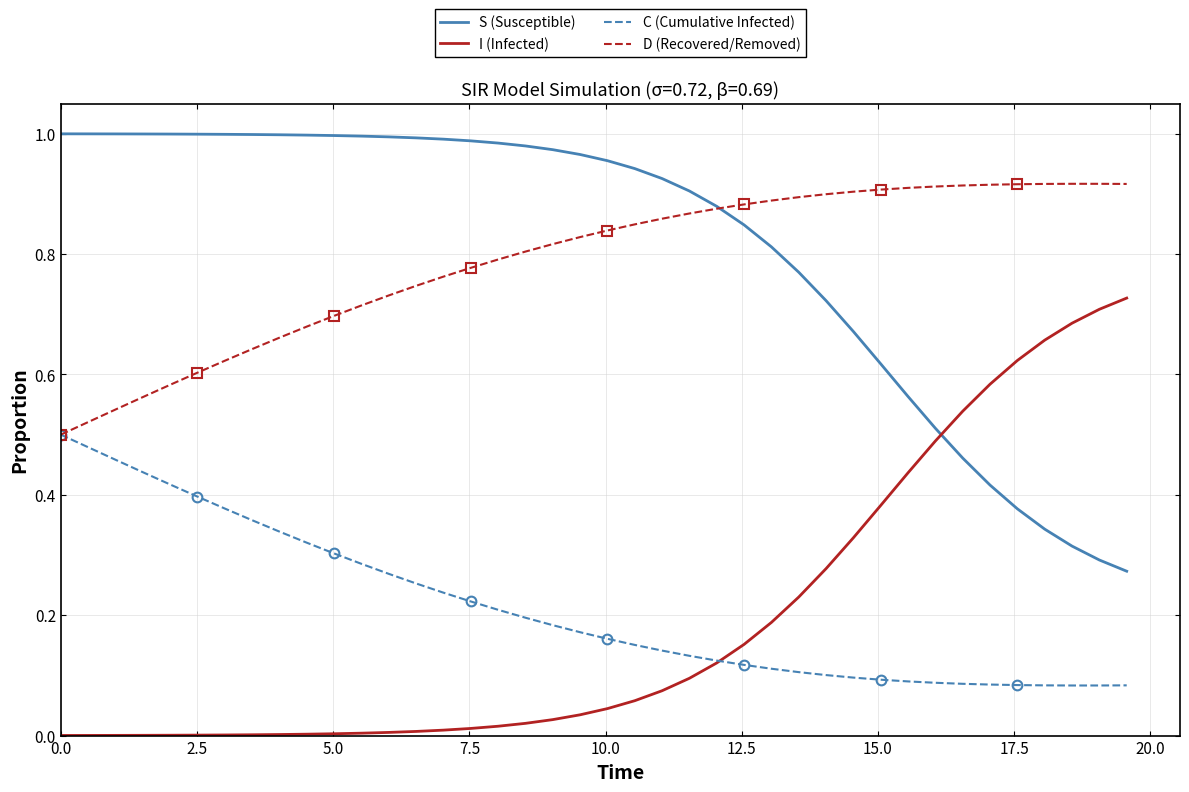

What is the label of the 9th point from the right?

31